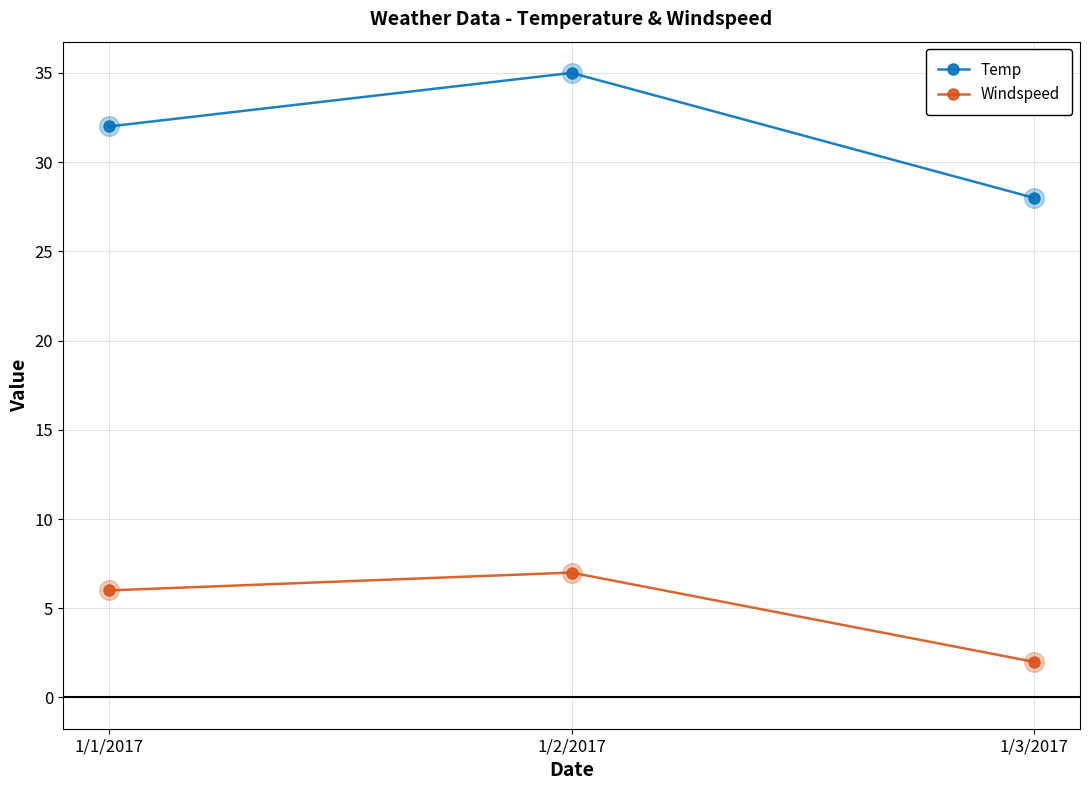

At which category is the sum across all series the highest?

1/2/2017